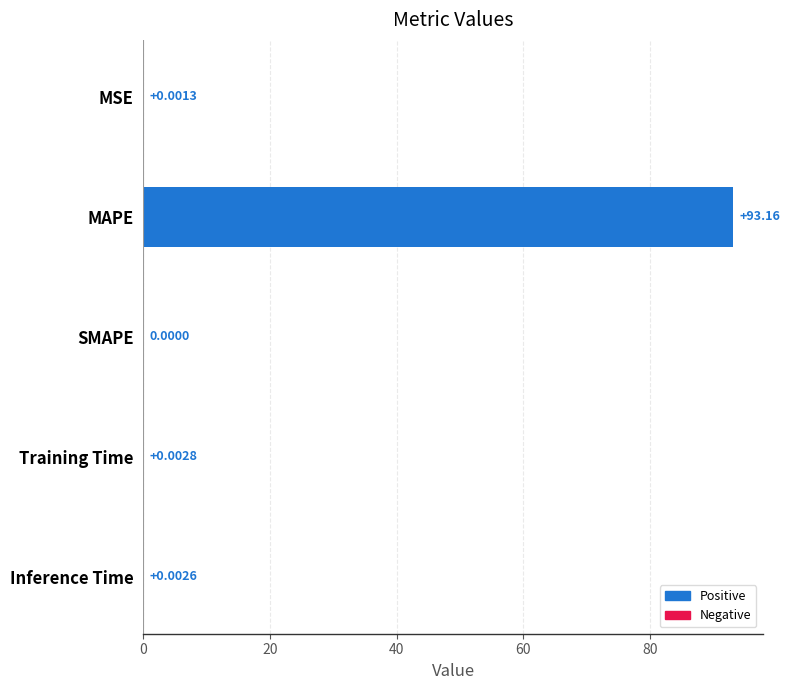

Where is the data nearest to the value 46?

Training Time